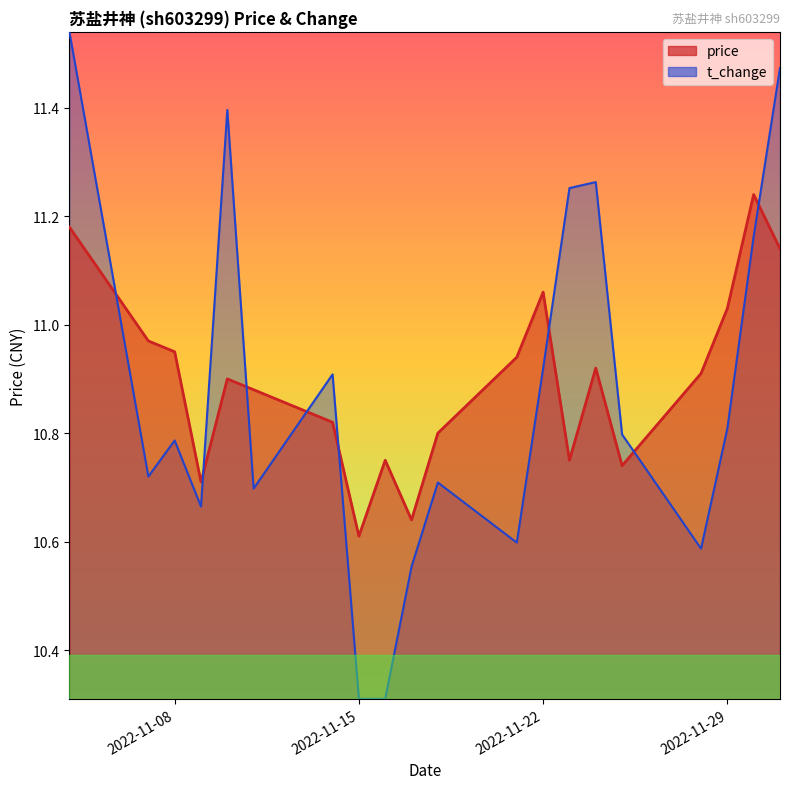

True or false: price and t_change intersect in this chart.

True